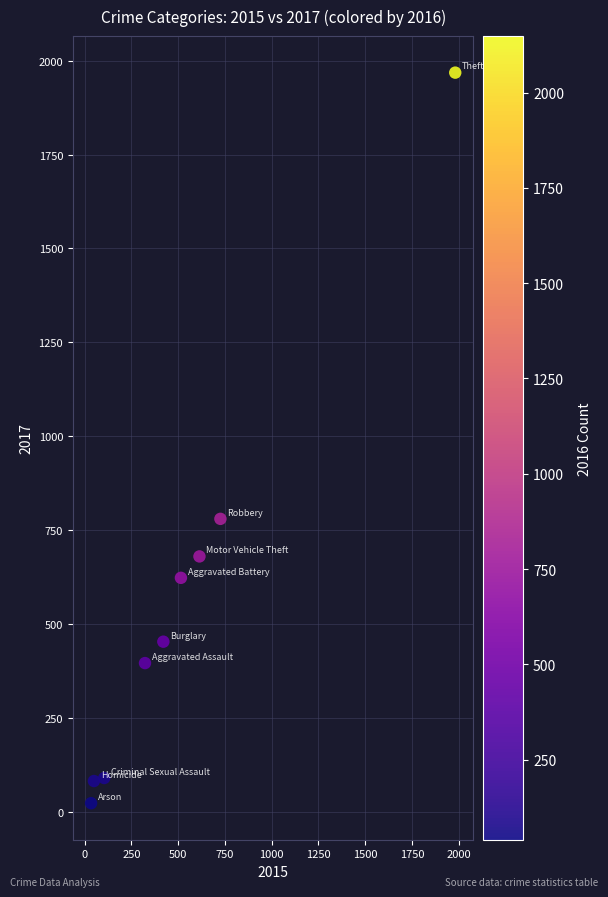

What is the average Y value?

566